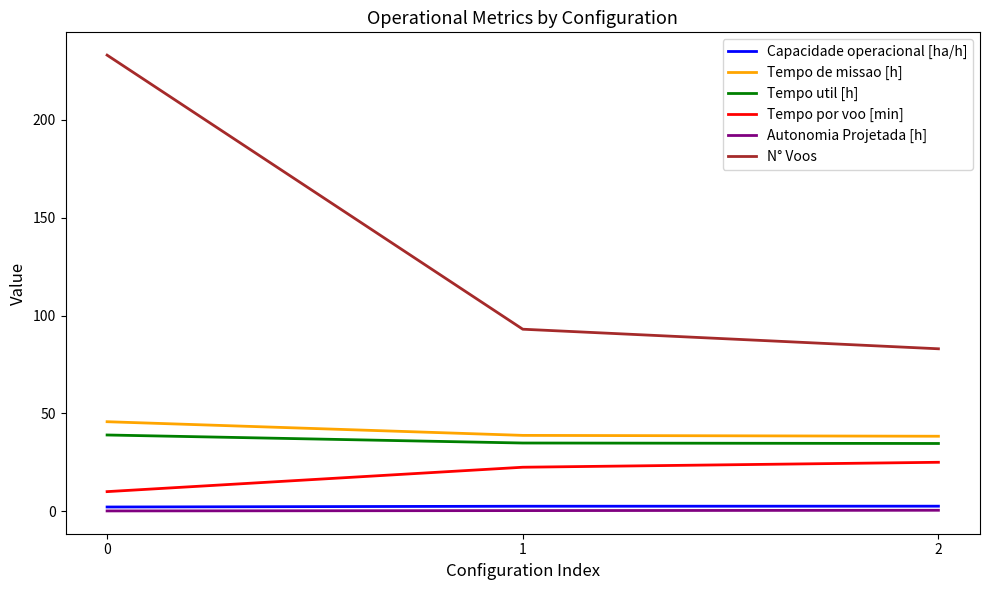

How many lines are shown in the chart?

6